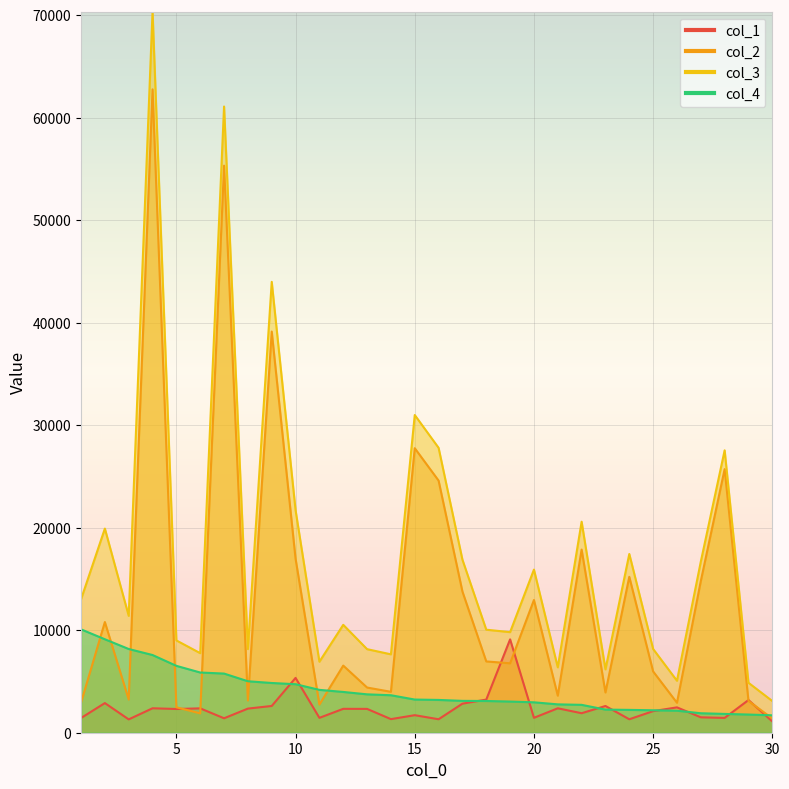

True or false: col_3 and col_4 intersect in this chart.

False